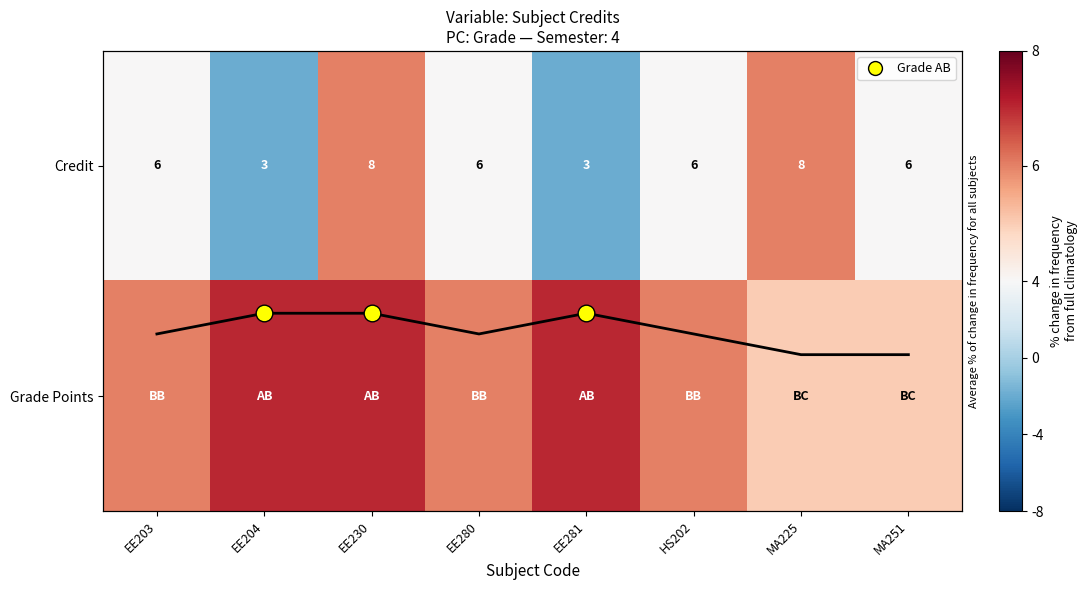

True or false: Credit has a value of 12.4 at MA225.

False